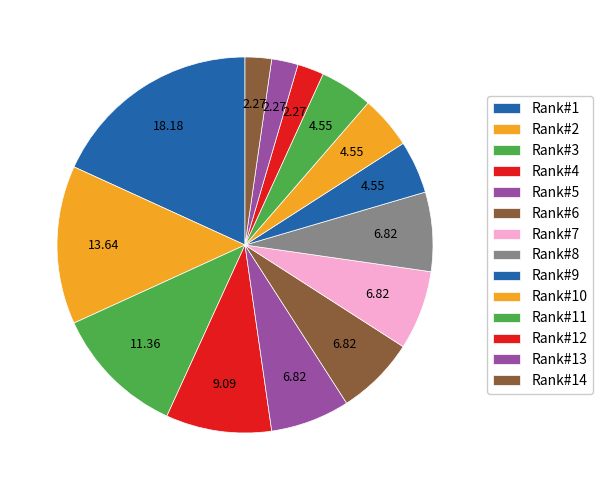

To the nearest percent, what is the average slice percentage?

7%